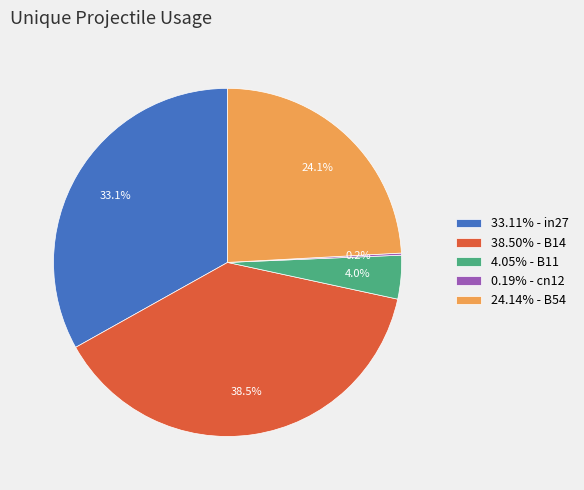

What percentage do 24.14% - B54 and 33.11% - in27 together represent?

57.3%